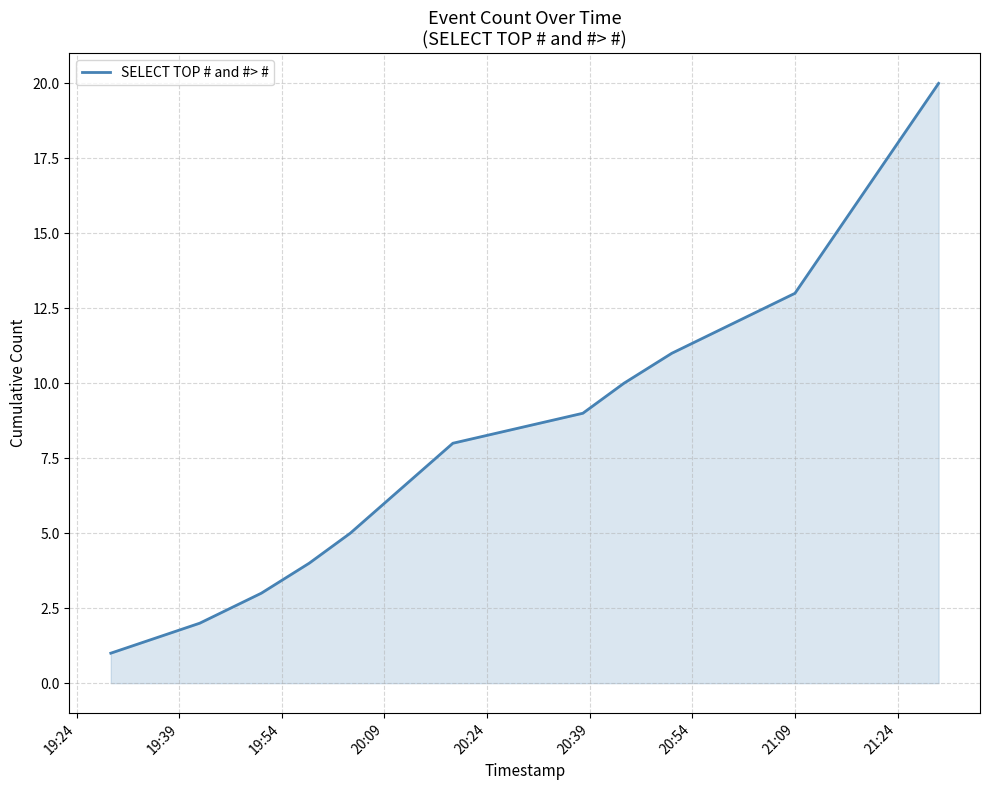

What is the difference between the maximum and minimum values?

19